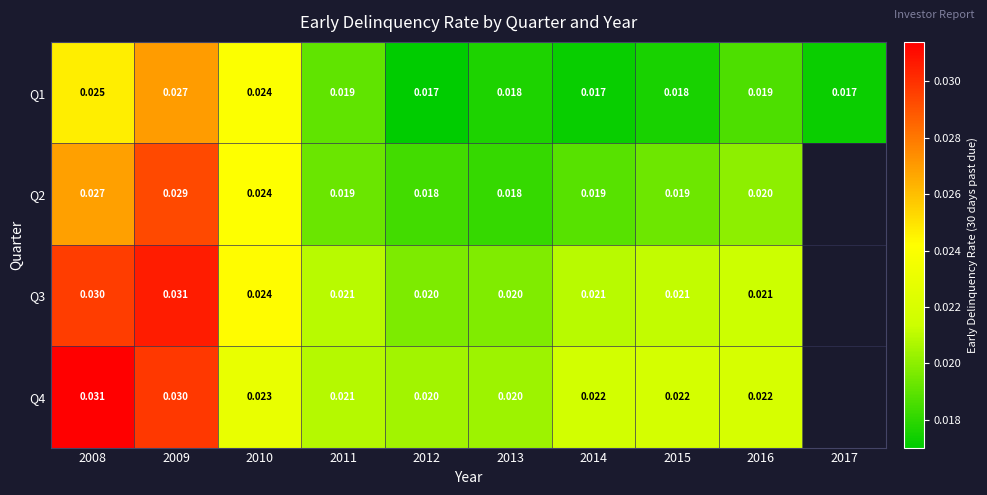

Is the value of Q3 at 2015 greater than the value of Q4 at 2008?

No